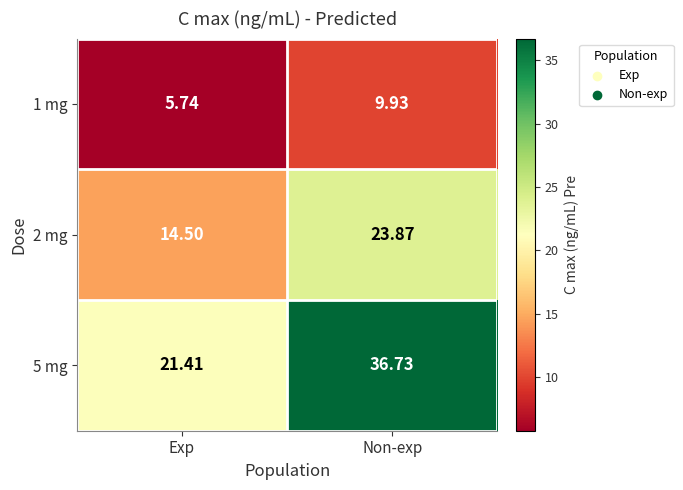

At which category does the chart reach its minimum across all series?

Exp